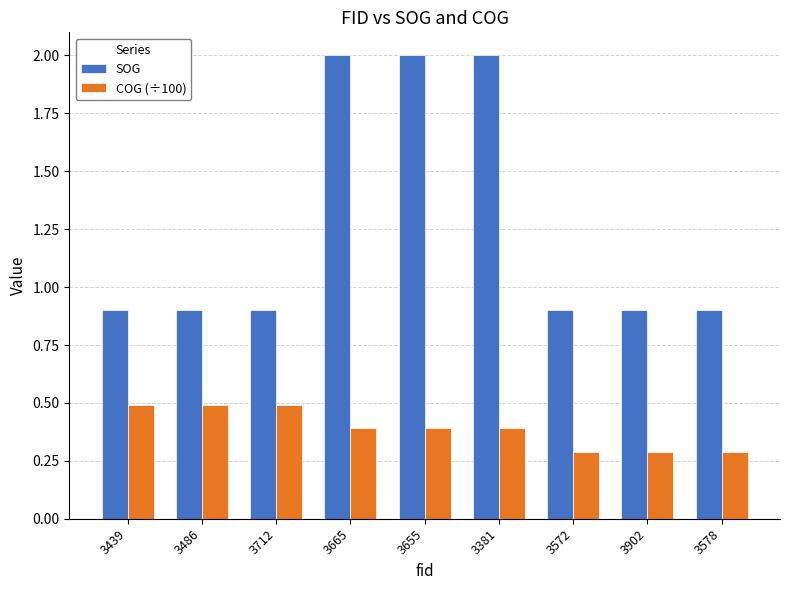

What is the difference between the highest and lowest values at 3902?

0.6